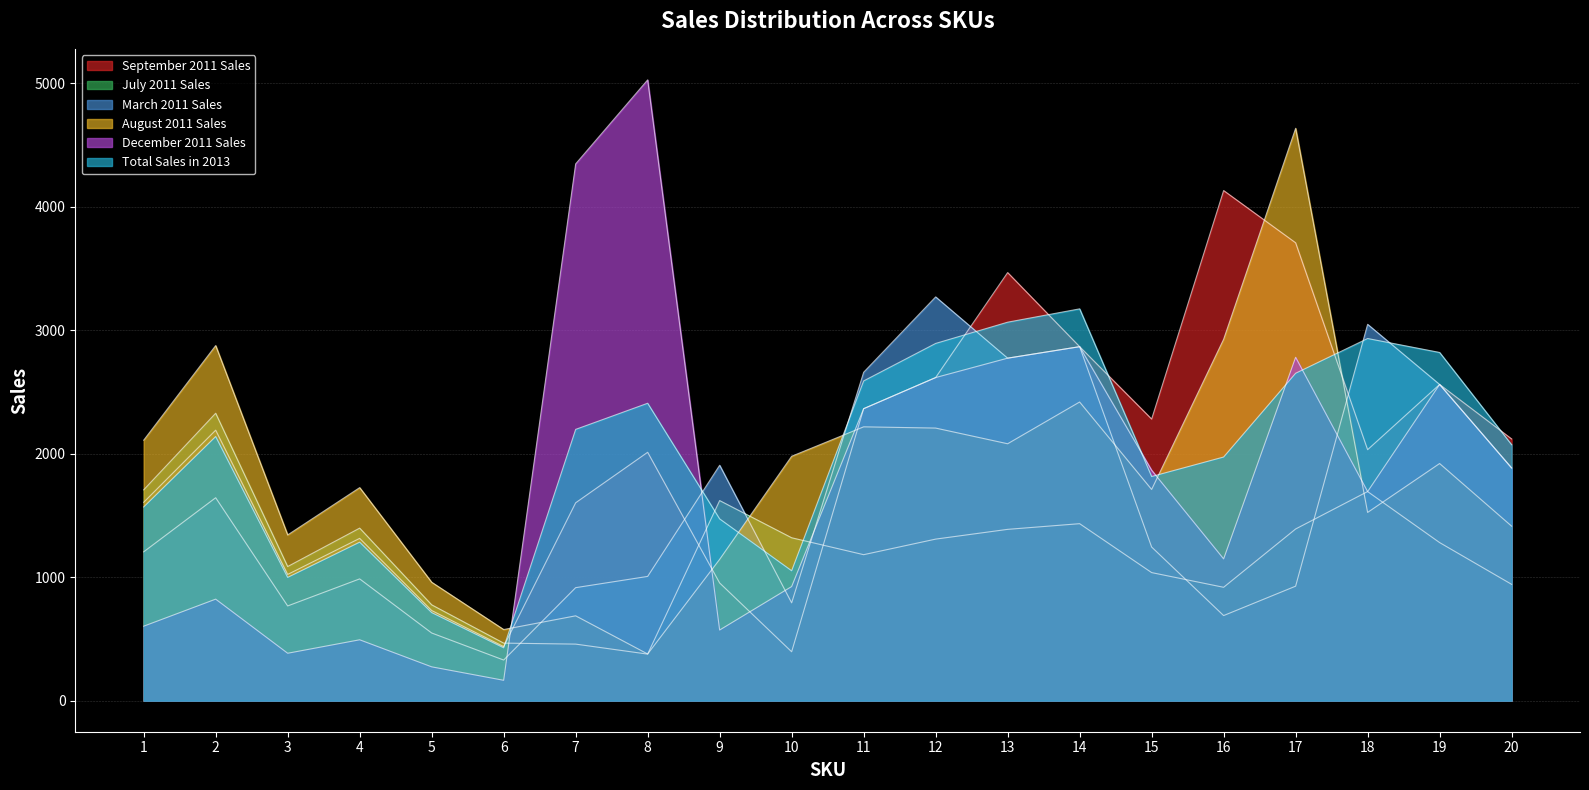

Between 6 and 14, which series saw the biggest shift?

Total Sales in 2013